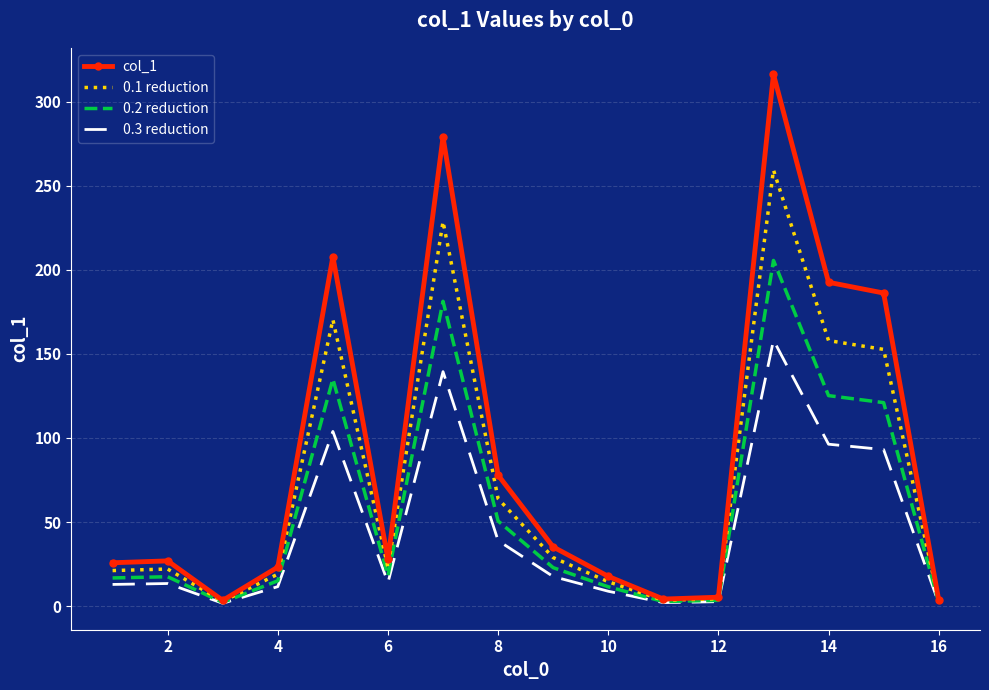

Rank the series by their maximum value, from highest to lowest.

col_1, 0.1 reduction, 0.2 reduction, 0.3 reduction